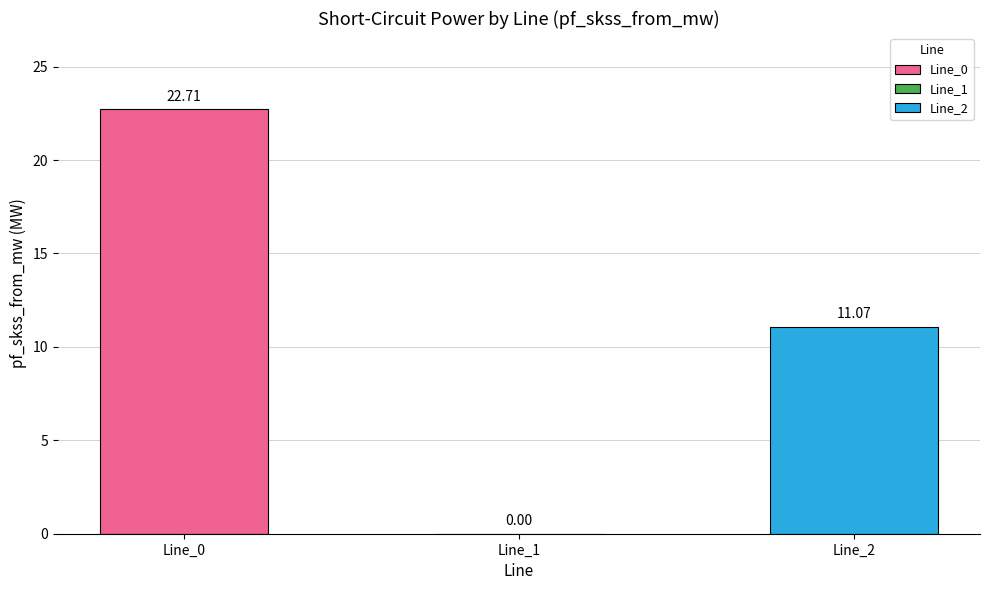

What is the sum of all values?

33.8